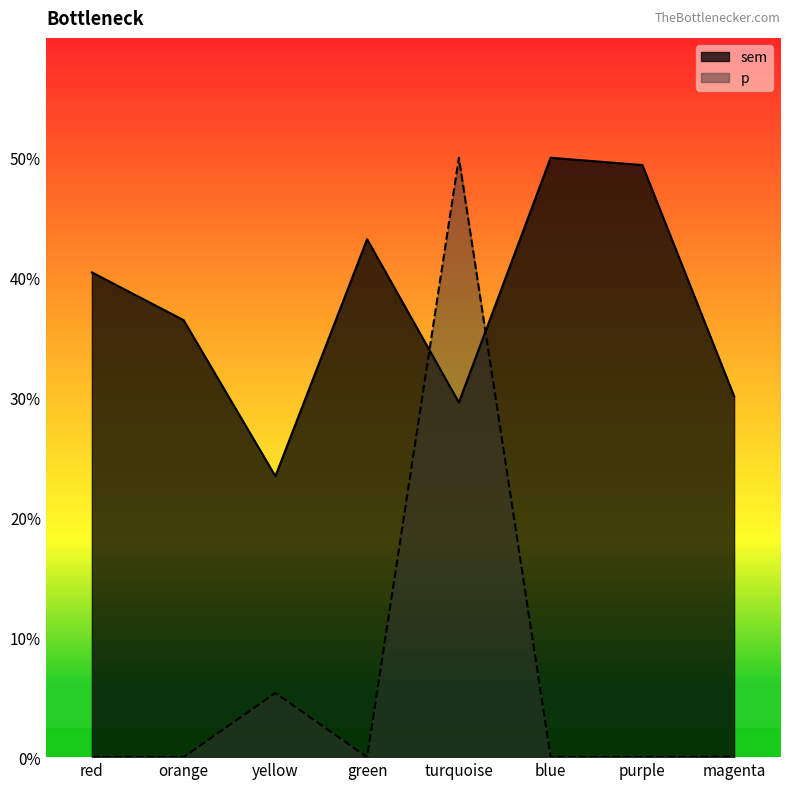

At which category is the sum across all series the highest?

turquoise